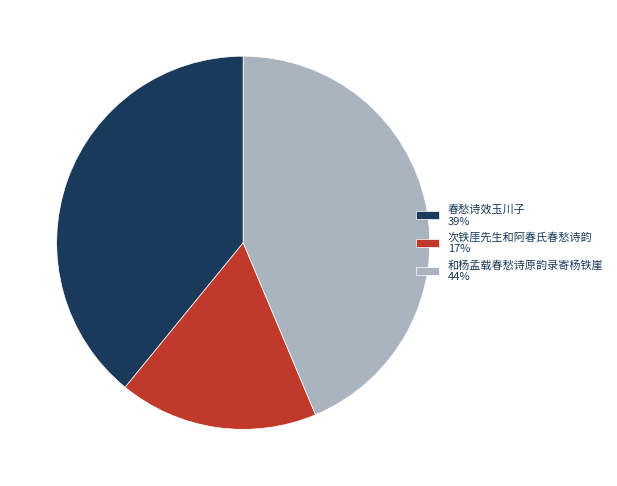

Combined, do 和杨孟载春愁诗原韵录寄杨铁崖 44% and 次铁厓先生和阿春氏春愁诗韵 17% account for over 50%?

Yes